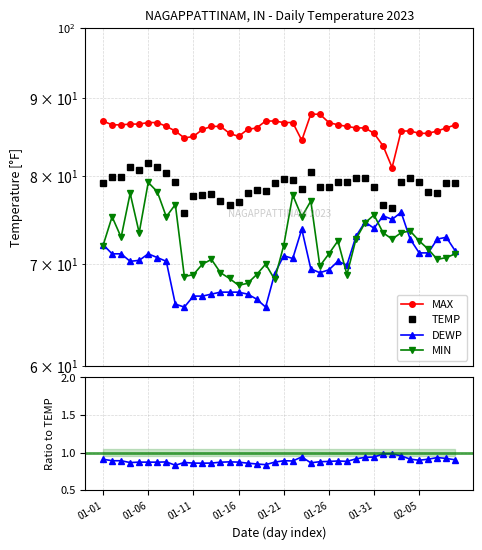

True or false: TEMP and MIN cross at least once.

False